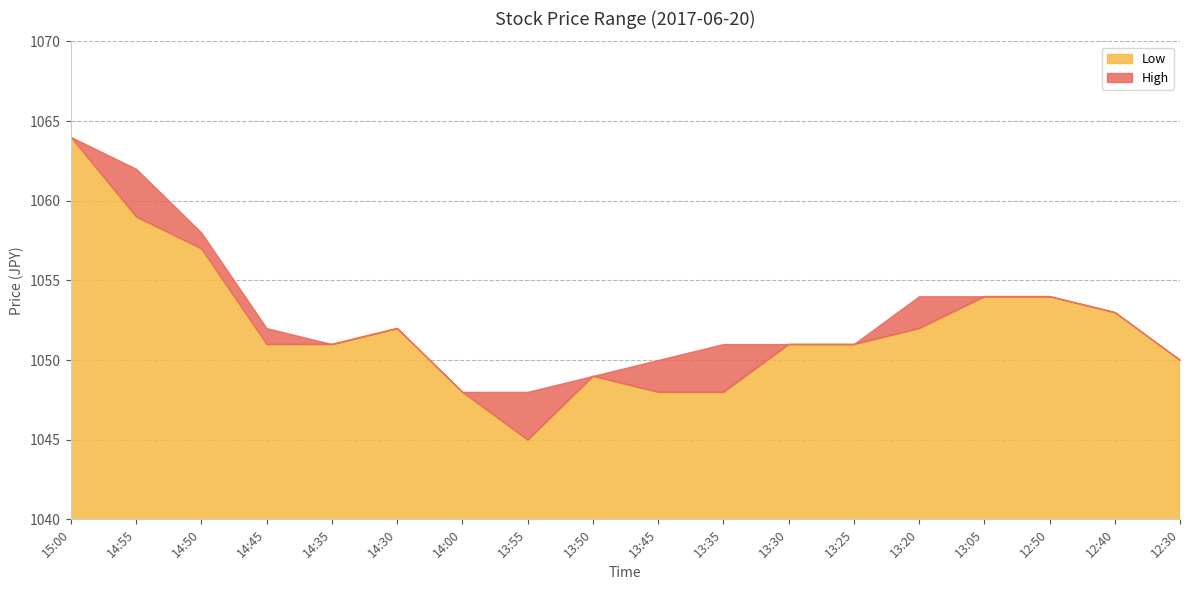

At which category does Low reach its first local valley?

13:55